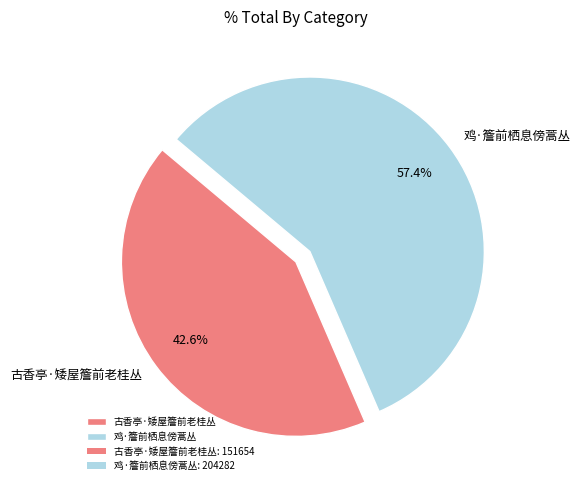

Approximately how many times larger is the value at 鸡·簷前栖息傍蒿丛 compared to 古香亭·矮屋簷前老桂丛?

1.3